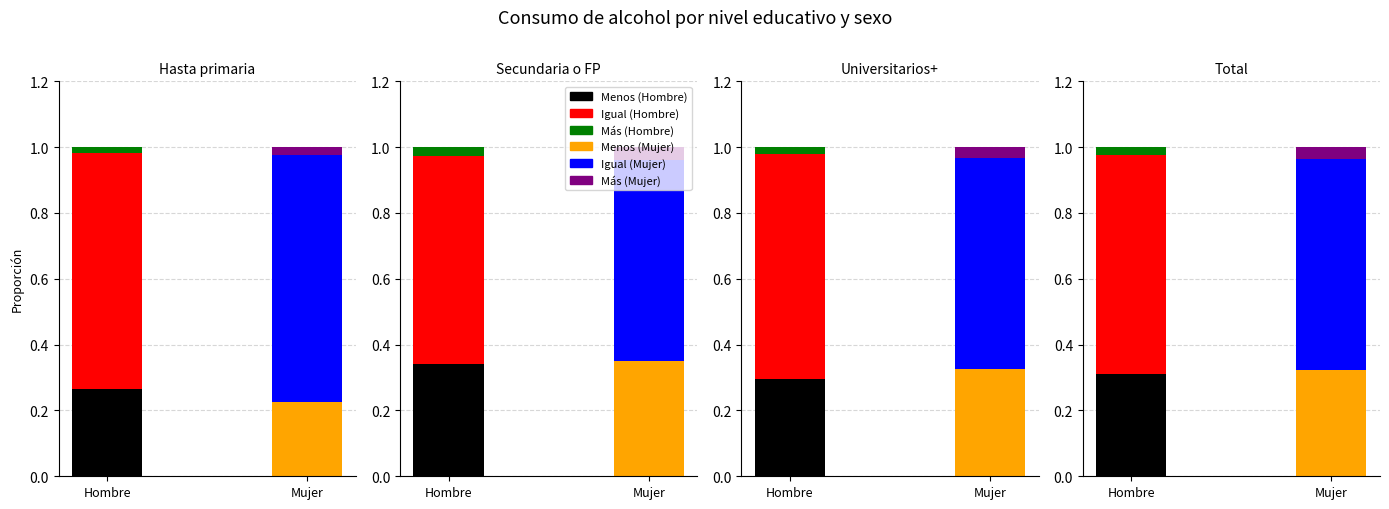

Reading left to right, transcribe all the data shown in this chart.

Menos (Hombre): 0.3	0.3	0.3	0.3
Igual (Hombre): 0.7	0.6	0.7	0.7
Más (Hombre): 0.0	0.0	0.0	0.0
Menos (Mujer): 0.2	0.4	0.3	0.3
Igual (Mujer): 0.7	0.6	0.6	0.6
Más (Mujer): 0.0	0.0	0.0	0.0